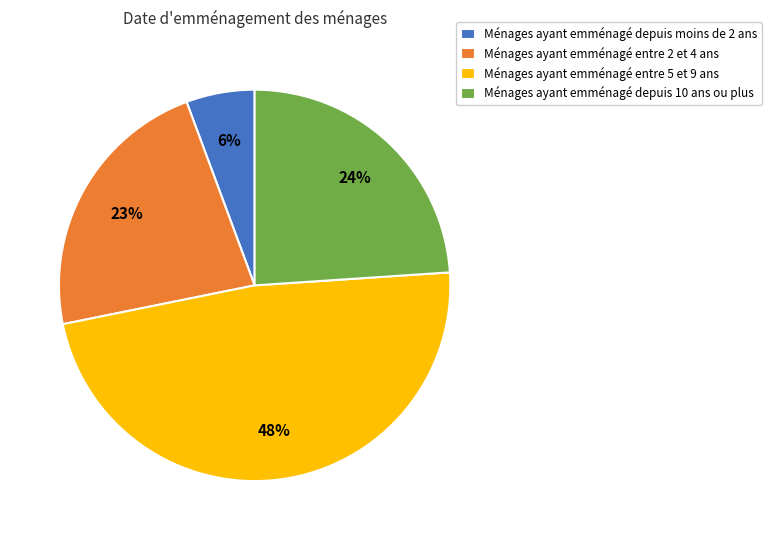

Between Ménages ayant emménagé entre 5 et 9 ans and Ménages ayant emménagé depuis moins de 2 ans, which is larger?

Ménages ayant emménagé entre 5 et 9 ans